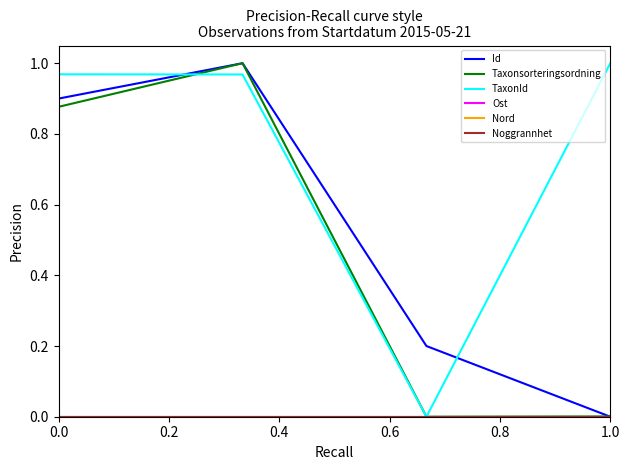

True or false: Id has more than 2 points higher than both neighbors.

False